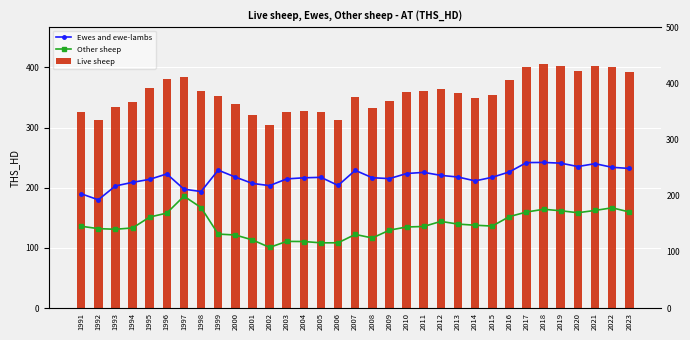

What is the value of the Ewes and ewe-lambs bar at the 19th from the left?

215.2